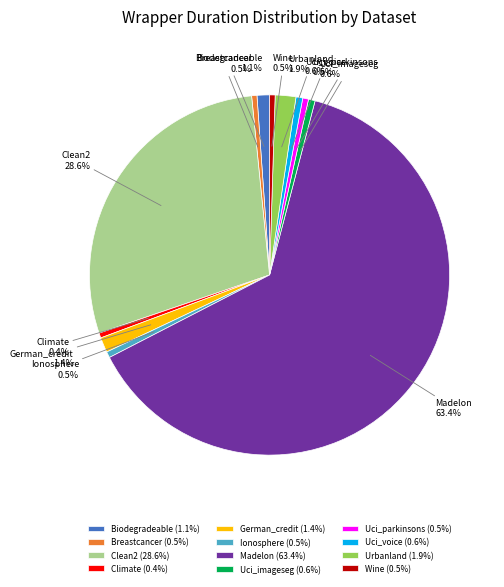

What is the total percentage of Urbanland and Uci_voice?

2.5%